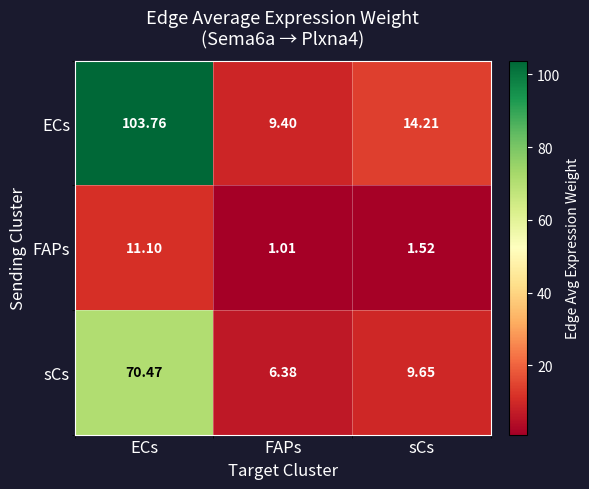

Rank the series by their maximum value, from lowest to highest.

FAPs, sCs, ECs